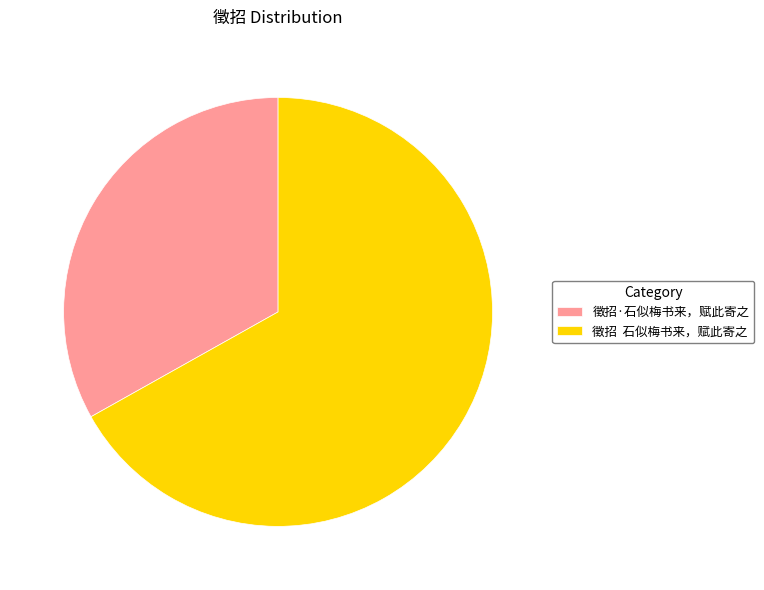

Does 徵招 石似梅书来，赋此寄之 account for over 50% of the chart?

Yes